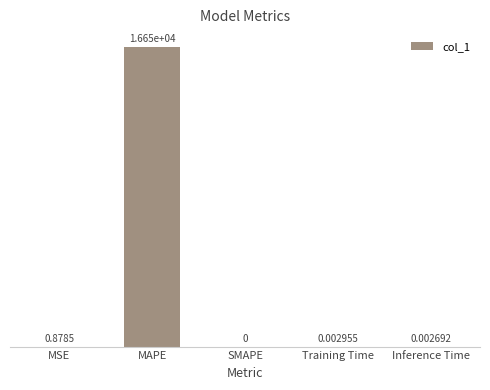

Which has a higher value, MAPE or Training Time?

MAPE